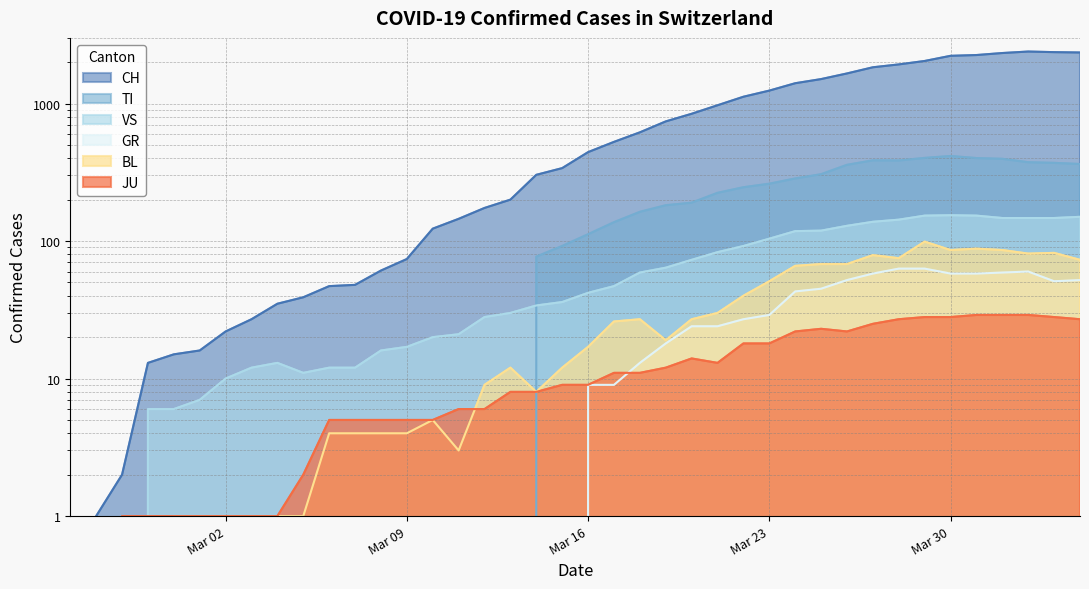

At which label does JU reach its peak?

2020-03-31